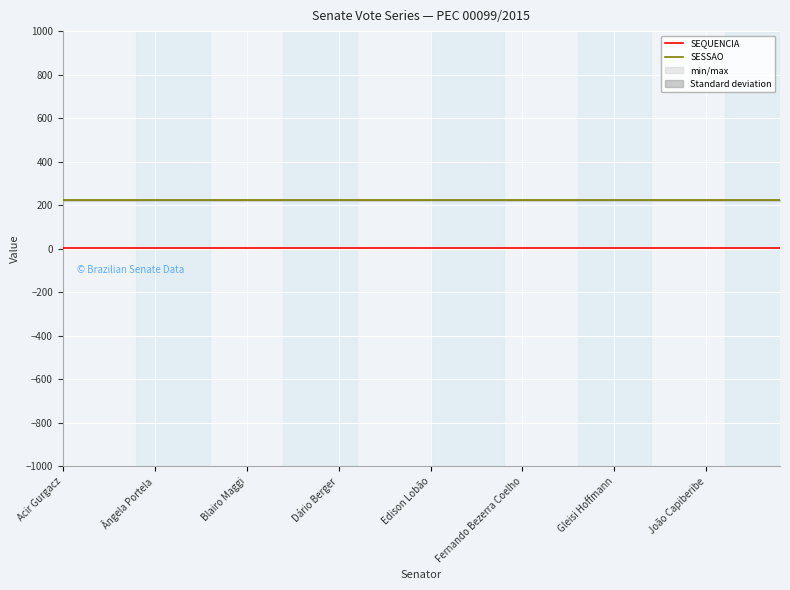

Reading left to right, extract all data points from this chart.

SEQUENCIA: 3	3	3	3	3	3	3	3	3	3	3	3	3	3	3	3	3	3	3	3	3	3	3	3	3	3	3	3	3	3	3	3	3	3	3	3	3	3	3	3
SESSAO: 222	222	222	222	222	222	222	222	222	222	222	222	222	222	222	222	222	222	222	222	222	222	222	222	222	222	222	222	222	222	222	222	222	222	222	222	222	222	222	222